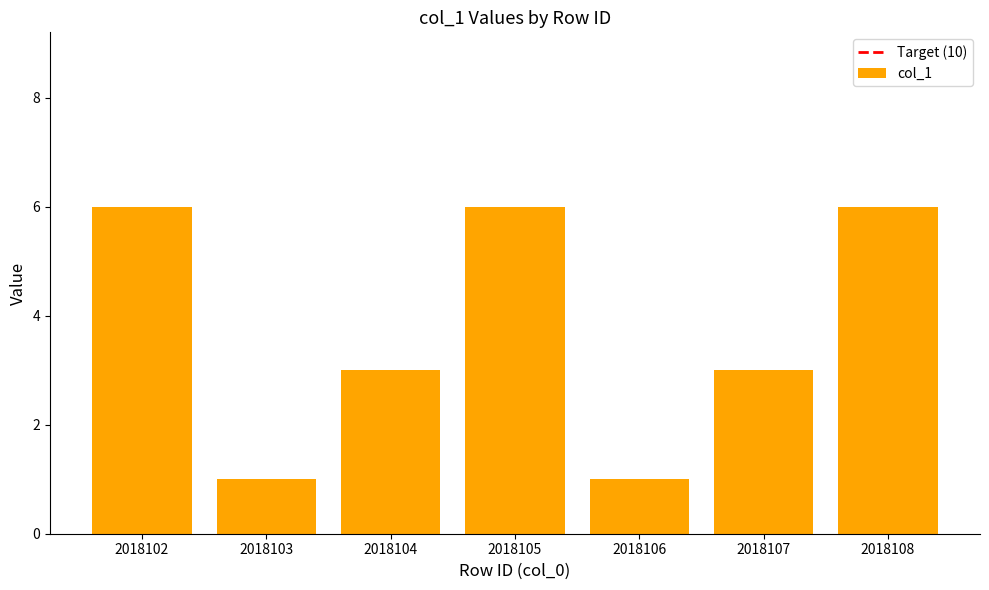

The chart shows a value of 0 at 2018106. True or false?

False